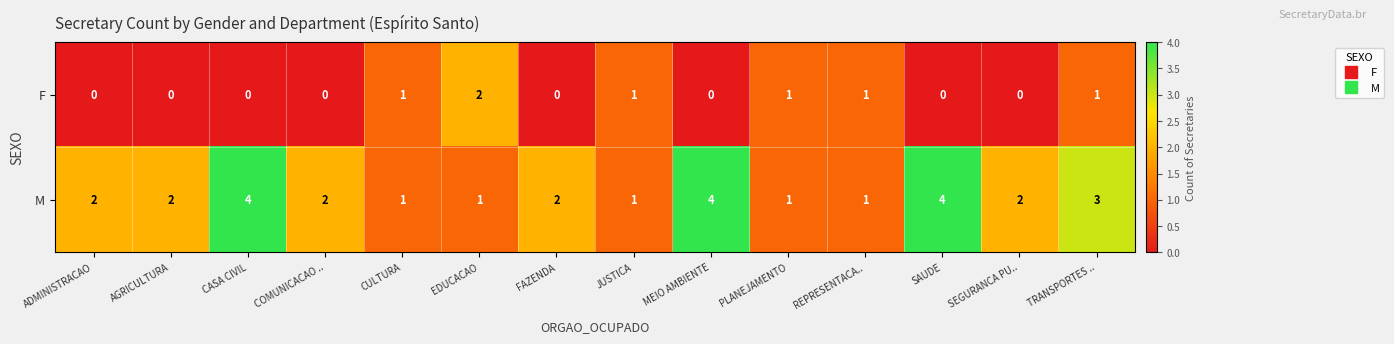

Is it true that M equals 1 at COMUNICACAO ..?

False